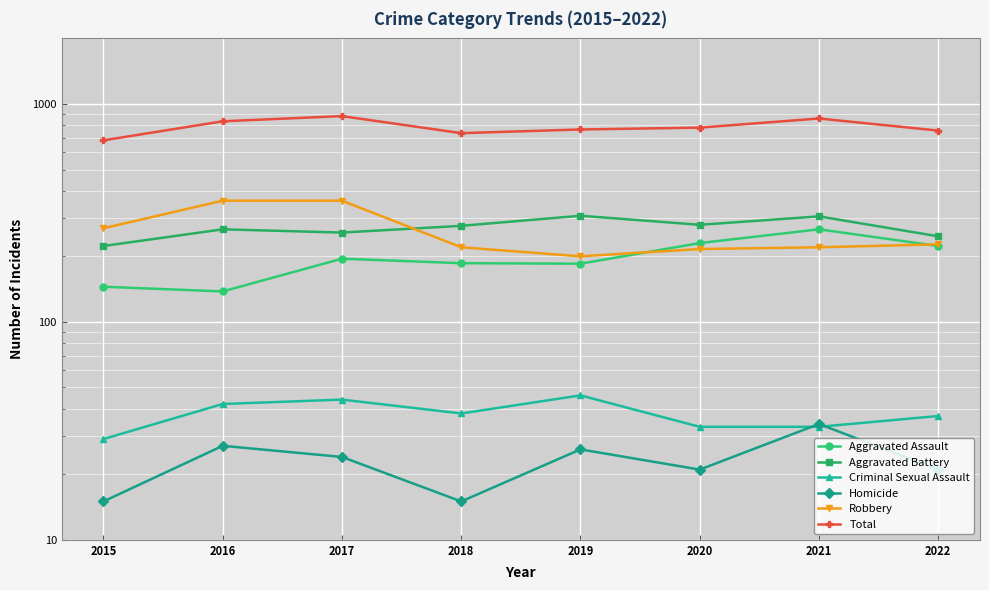

True or false: Homicide and Robbery cross at least once.

False